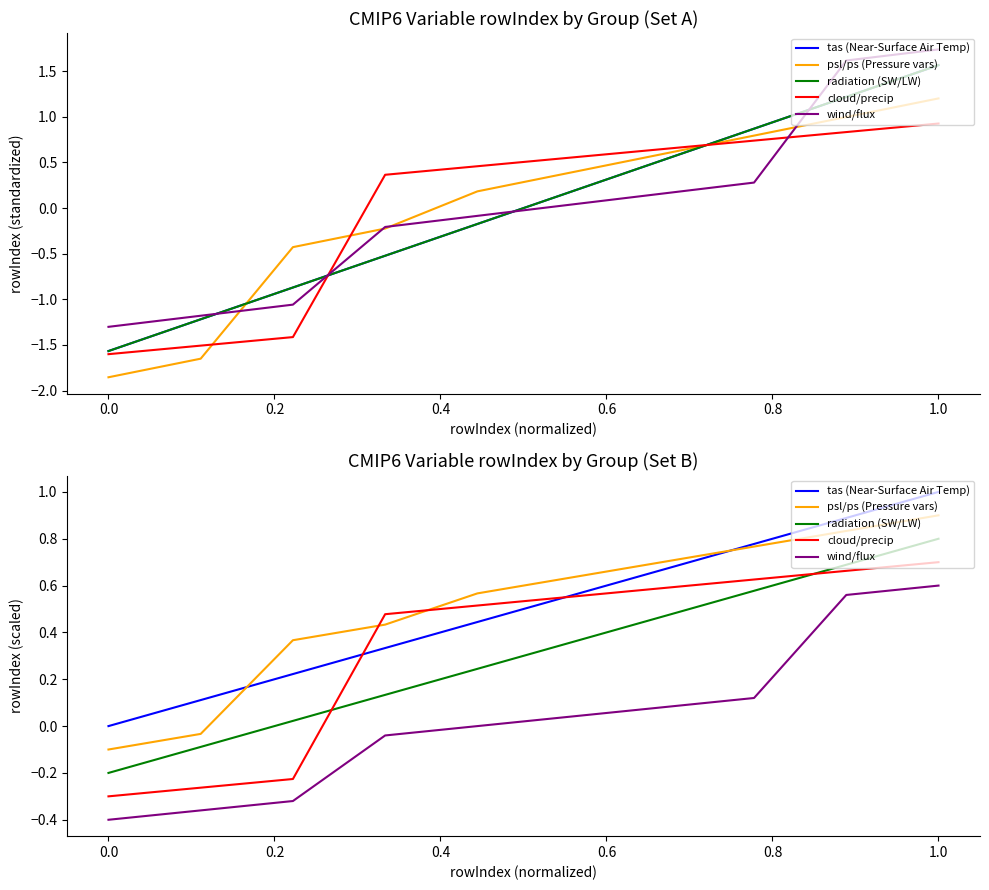

True or false: cloud/precip has a value of 0.5 at 0.4.

True